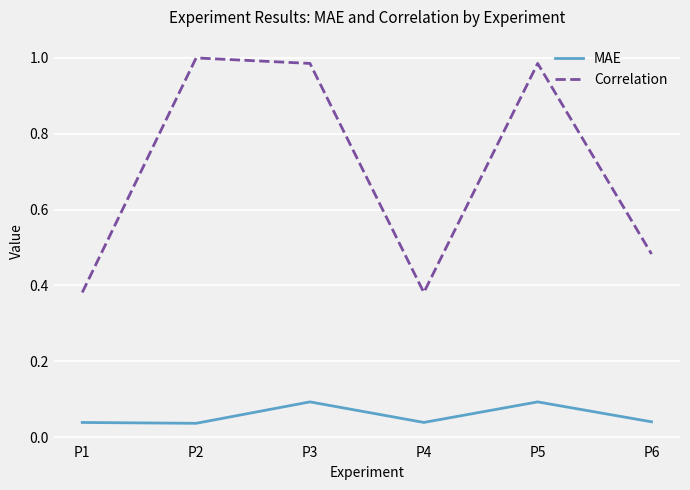

How many interior local valleys does the Correlation series have?

1